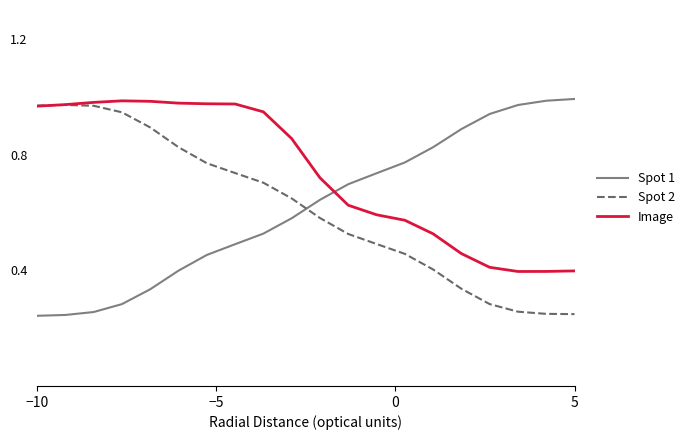

Which series ends up on top after the final intersection of Spot 2 and Spot 1?

Spot 1